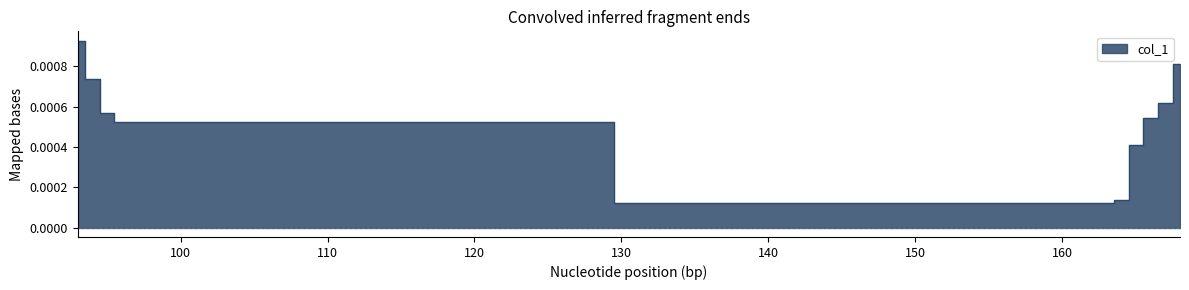

Does the chart display data point markers on the line(s)?

No